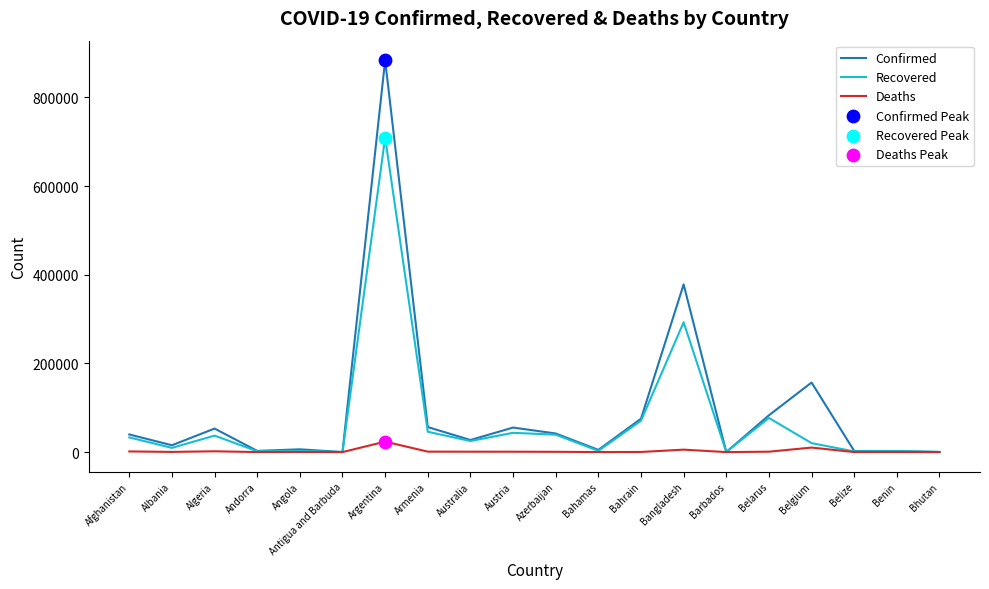

At which label is Confirmed closest to 441996?

Bangladesh